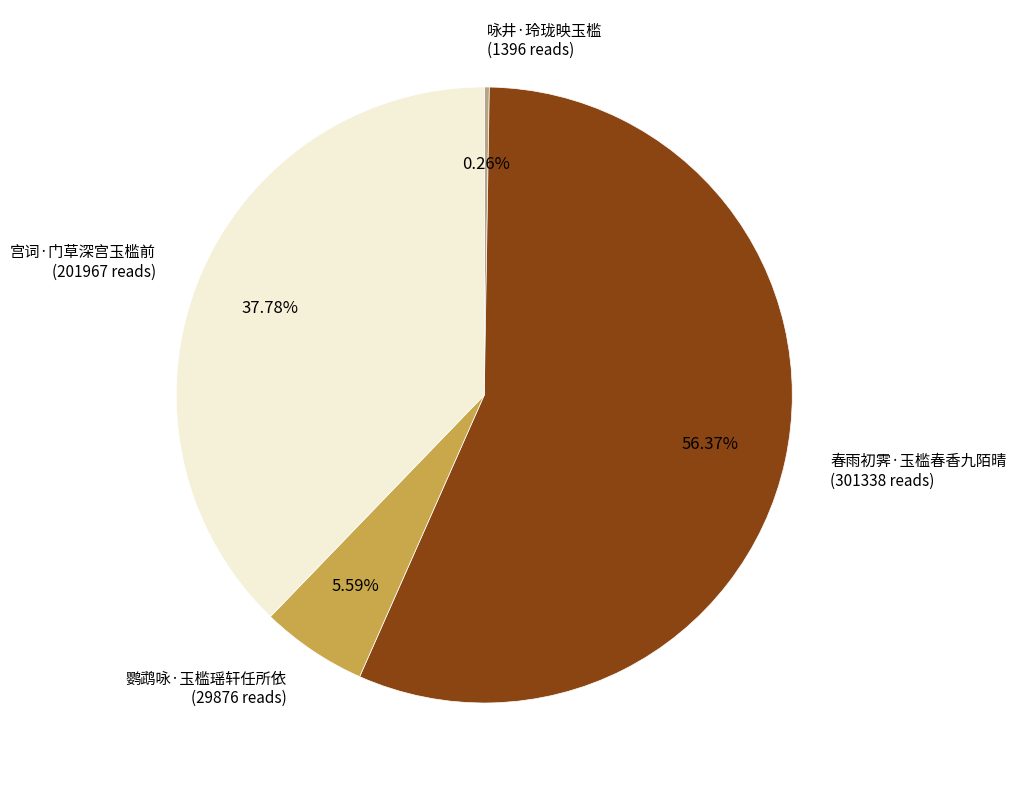

What is the total percentage of 鹦鹉咏·玉槛瑶轩任所依 and 宫词·门草深宫玉槛前?

43.4%